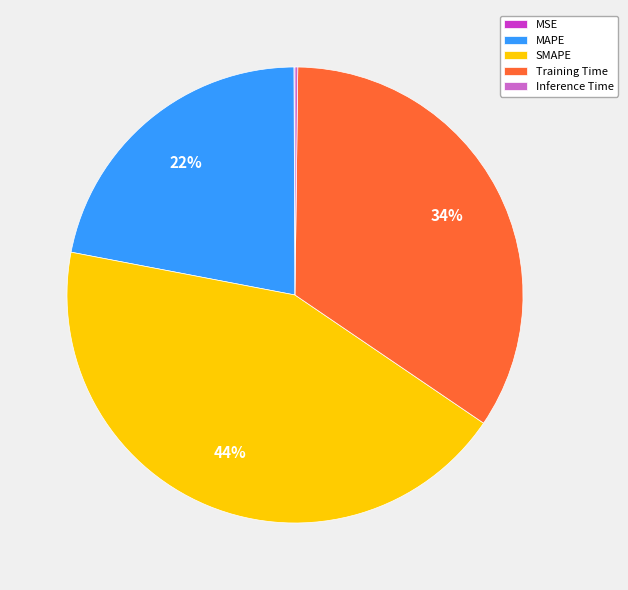

Is there any slice that represents more than half of the pie?

No